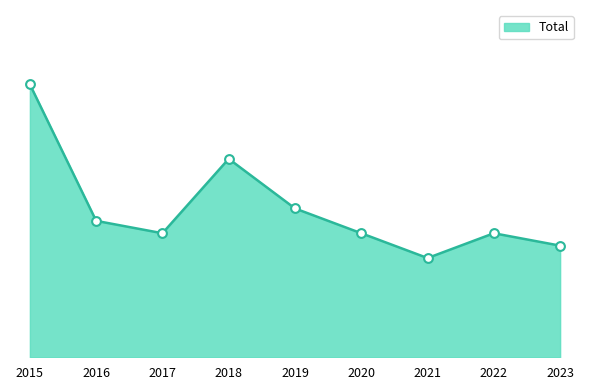

Does the chart have visible grid lines?

No